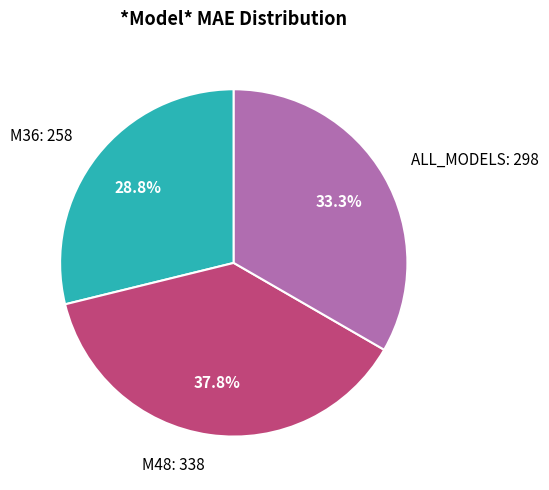

Which has a higher value, M48: 338 or M36: 258?

M48: 338